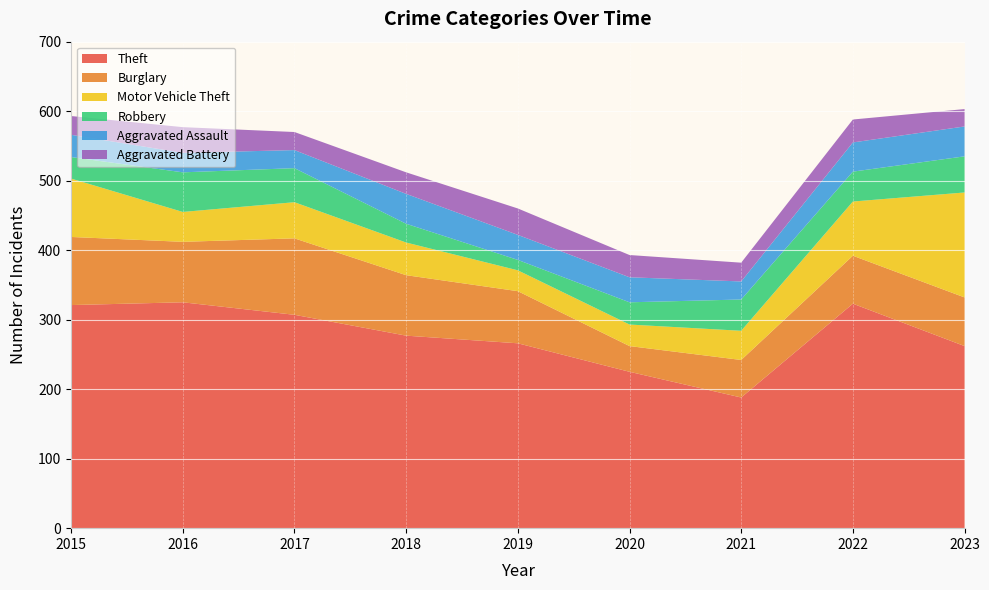

Reading left to right, what are all the values shown in this chart?

Theft: 321	325	307	277	266	225	188	323	262
Burglary: 98	87	110	87	75	37	54	69	70
Motor Vehicle Theft: 84	43	52	47	30	31	42	78	151
Robbery: 31	57	49	27	15	32	45	43	52
Aggravated Assault: 32	28	26	43	36	36	26	42	43
Aggravated Battery: 27	37	26	31	38	32	27	33	25